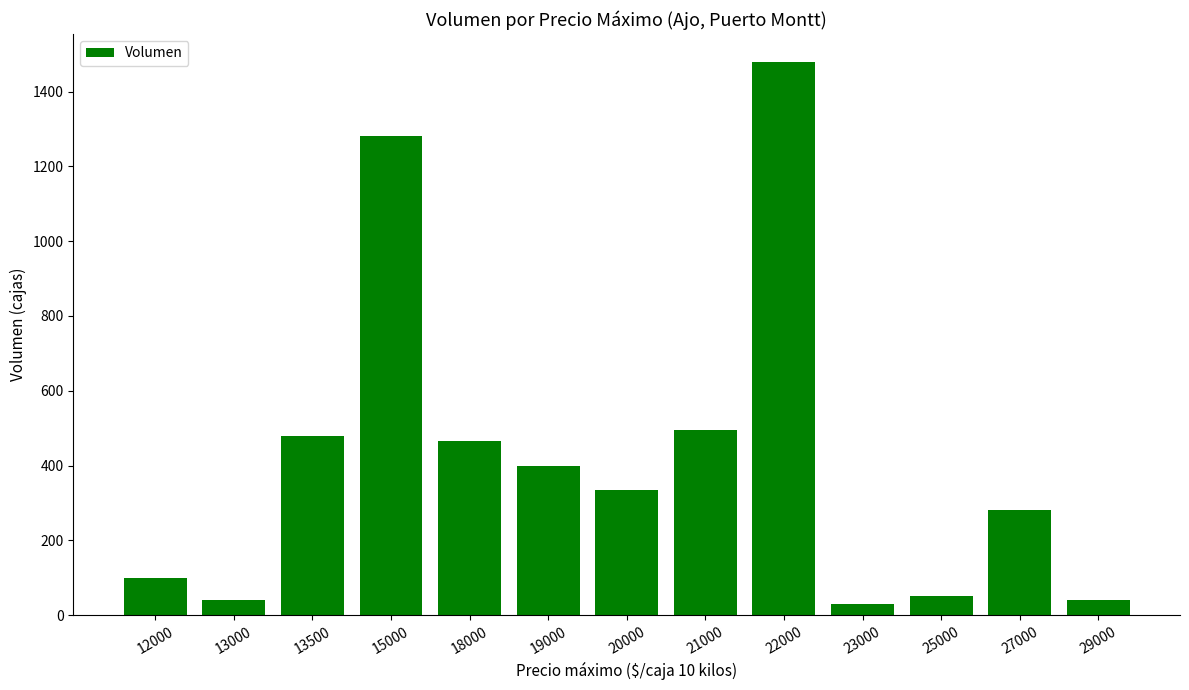

How many bars are there in total?

13